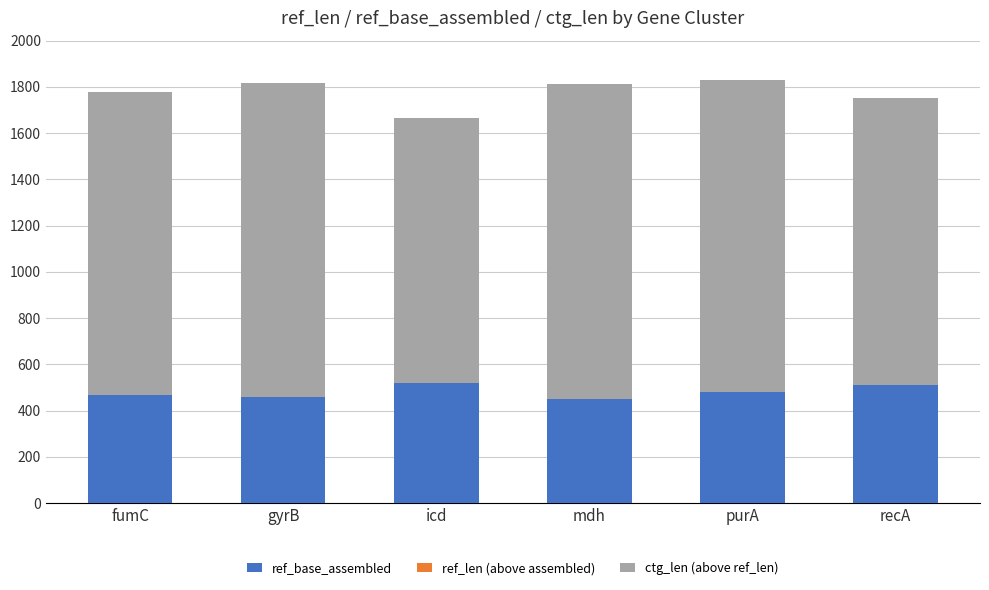

True or false: ref_base_assembled has a value of 510 at recA.

True